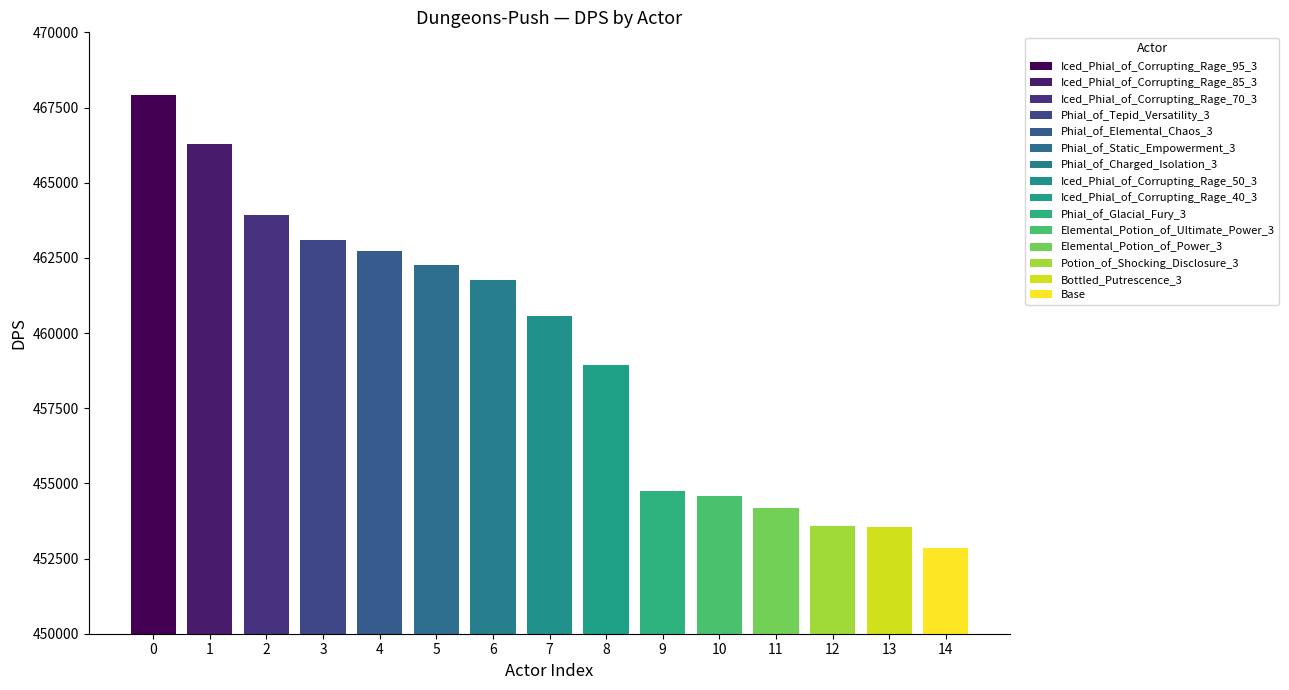

At which label does the data first exceed 460577?

Iced_Phial_of_Corrupting_Rage_95_3